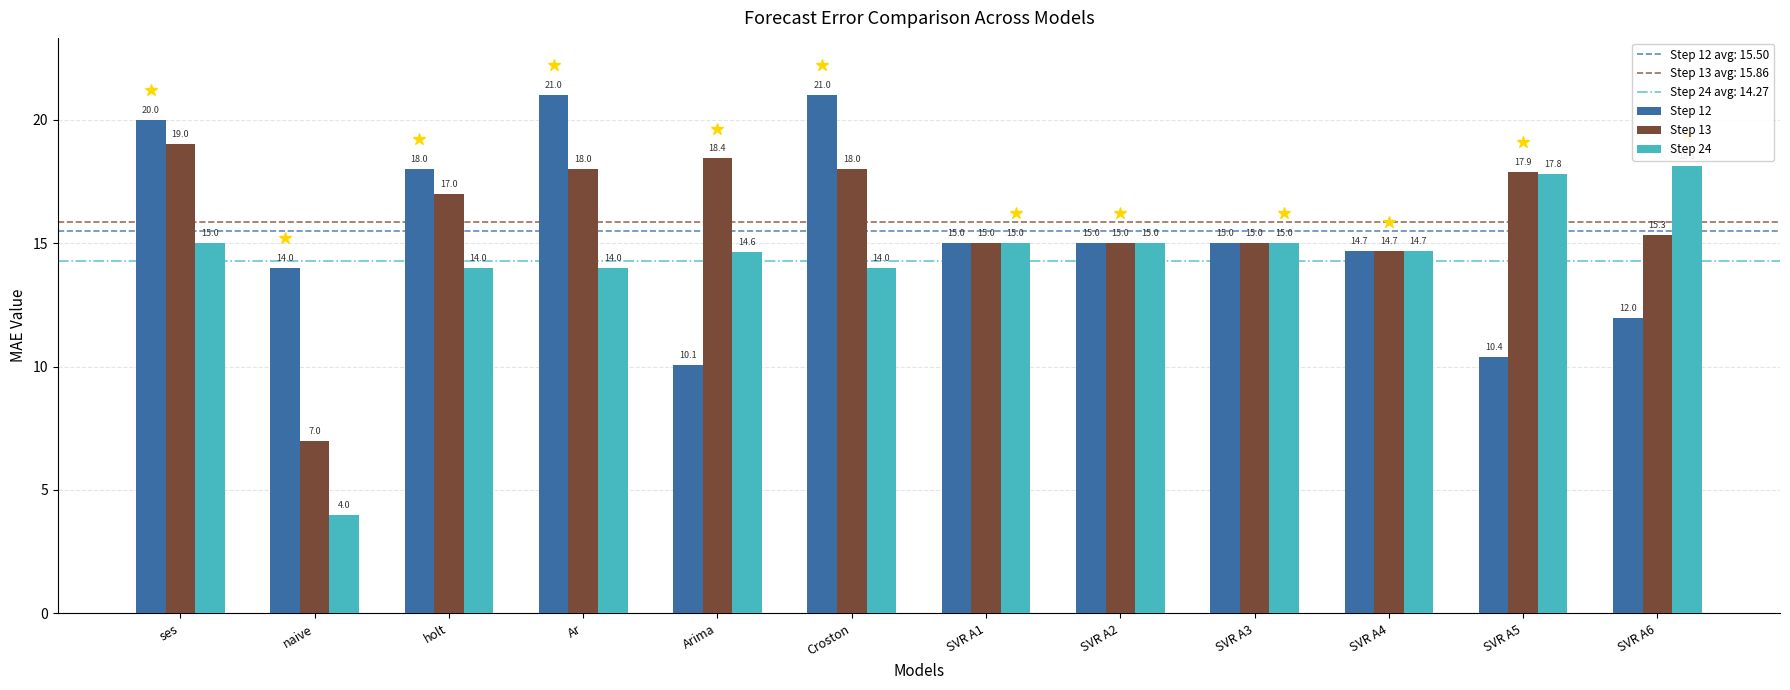

What is the maximum value for Step 24?

18.1